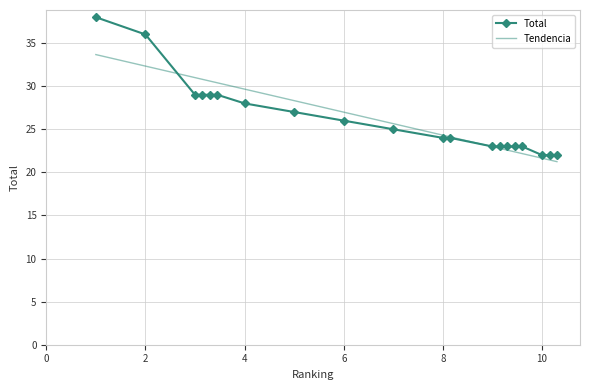

Rank the categories by value from lowest to highest.

10, 10, 10, 9, 9, 9, 9, 9, 8, 8, 7, 6, 5, 4, 3, 3, 3, 3, 2, 1